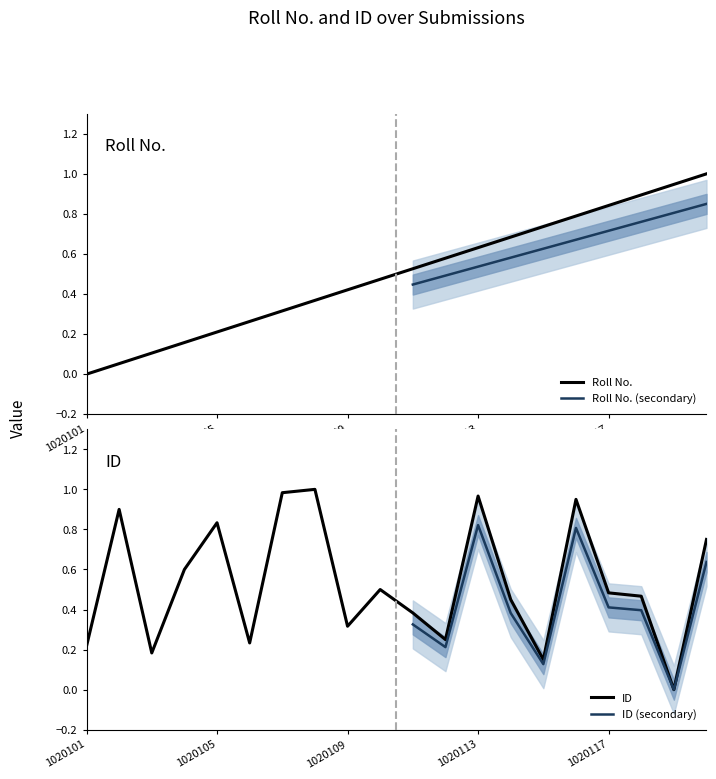

Is this an area chart (filled region under the line)?

No